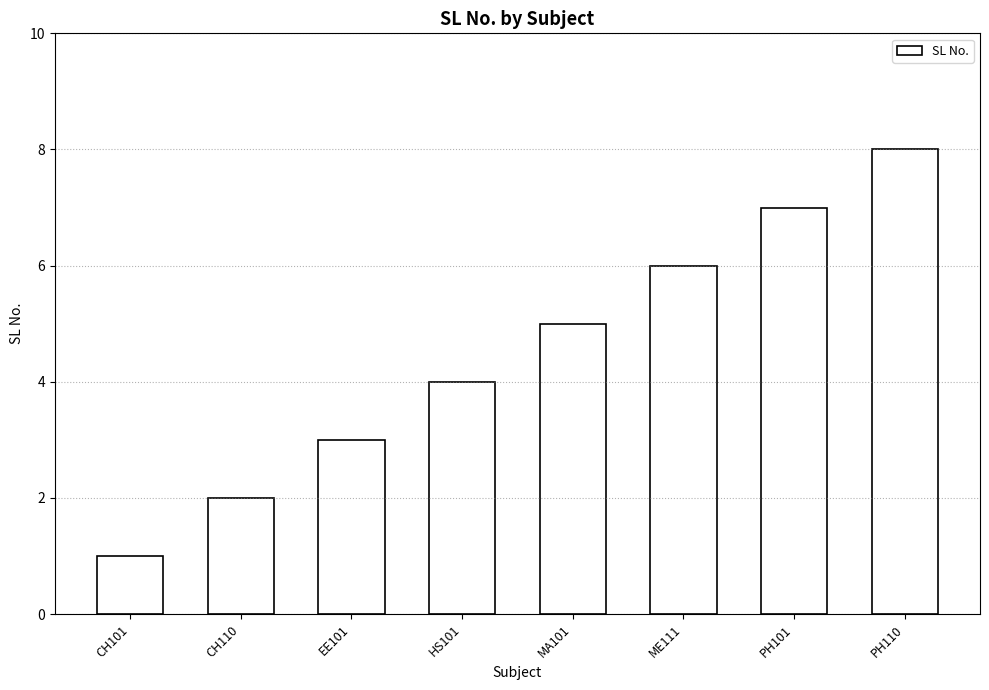

Does the chart contain stacked bars?

No